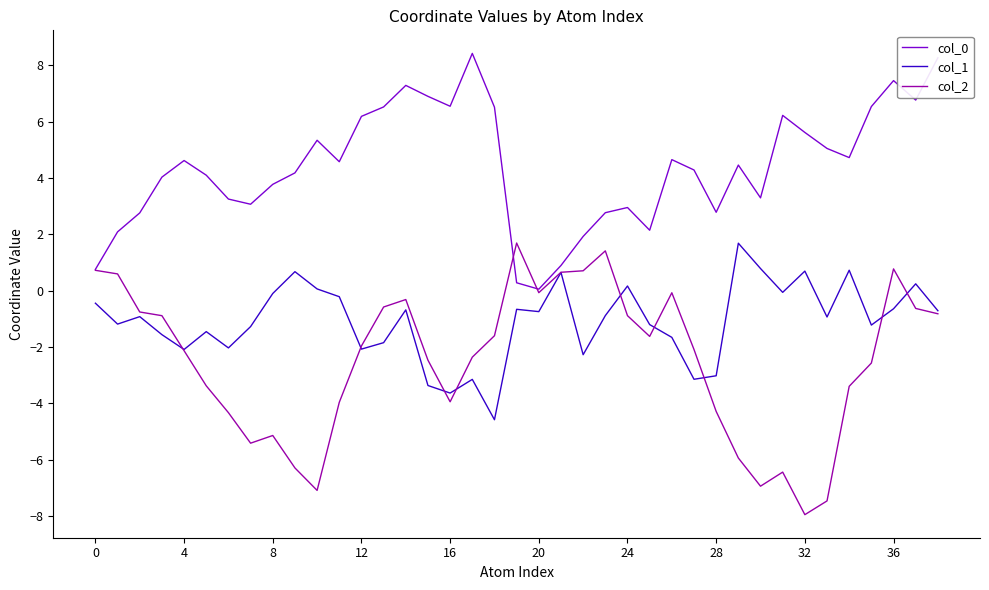

Which series has the largest total across all categories?

col_0